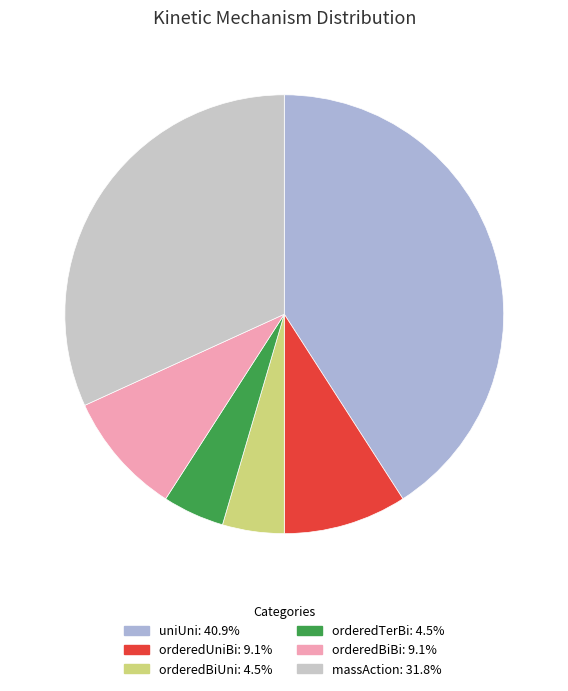

What is the smallest slice in the pie chart?

orderedBiUni